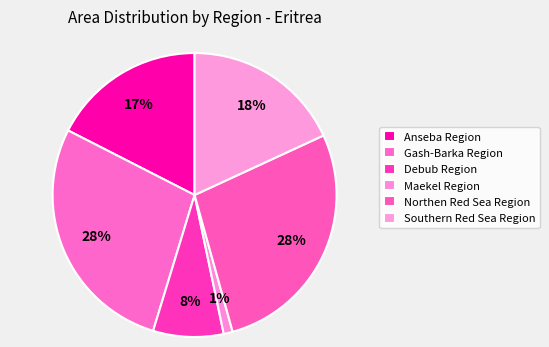

True or false: Southern Red Sea Region accounts for 31% of the total.

False